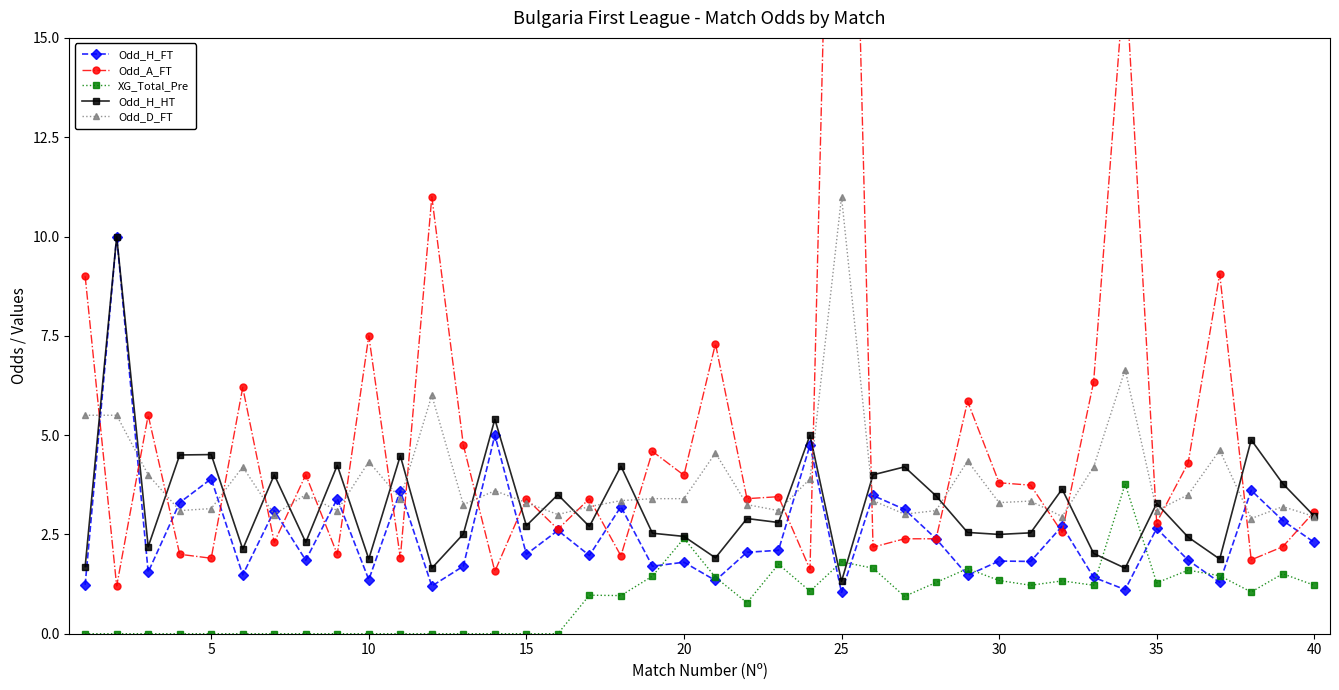

True or false: Odd_H_FT has more than 1 points higher than both neighbors.

True